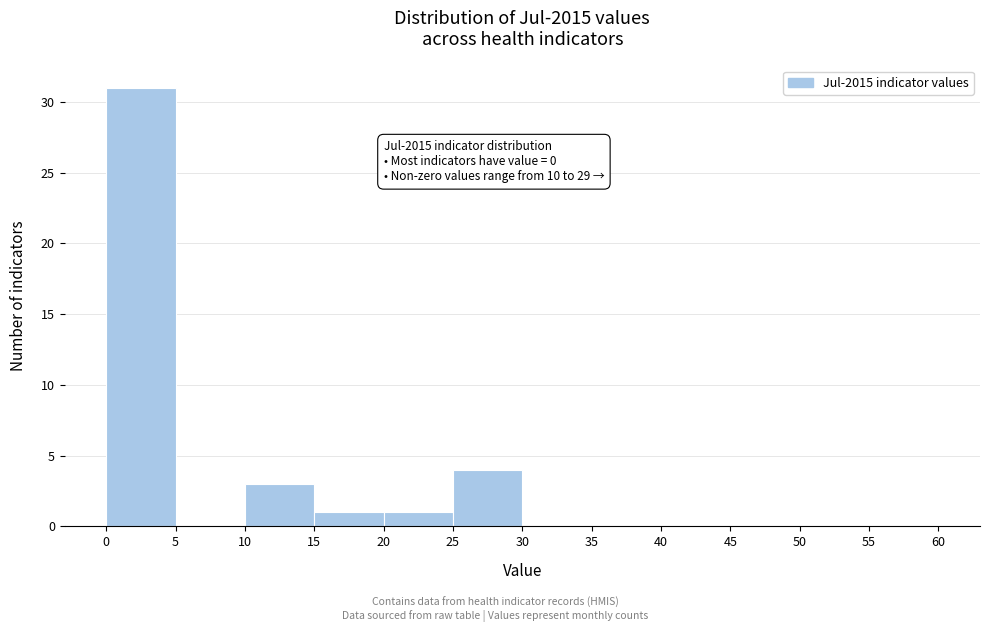

Over which range of the x-axis is the bar tallest?

0 to 5